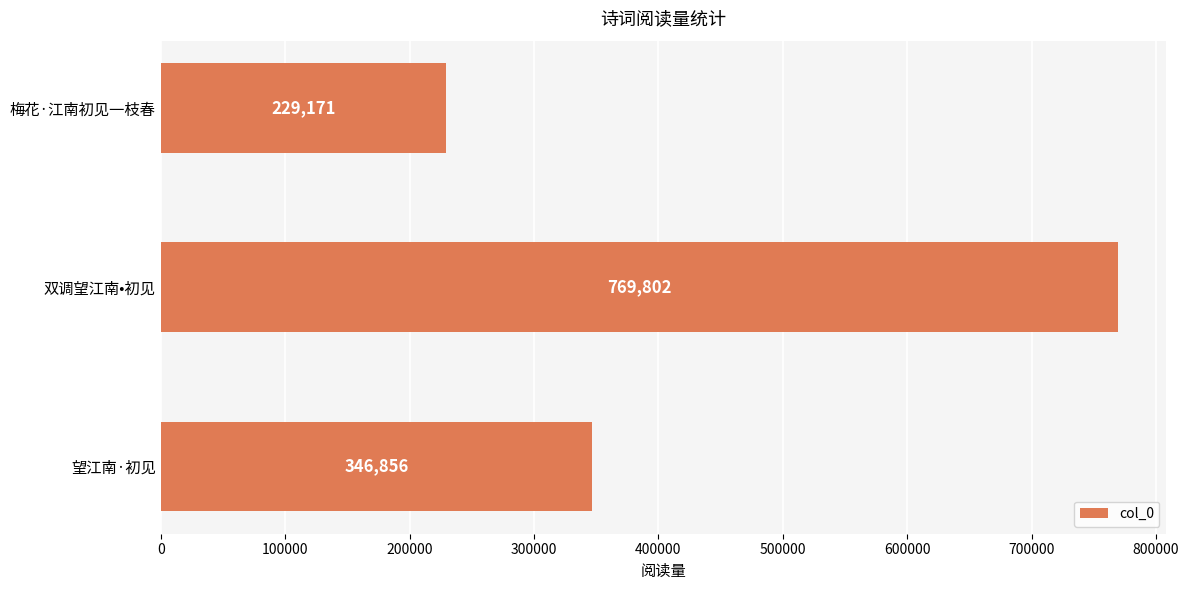

What is the difference between the maximum and minimum values?

540631